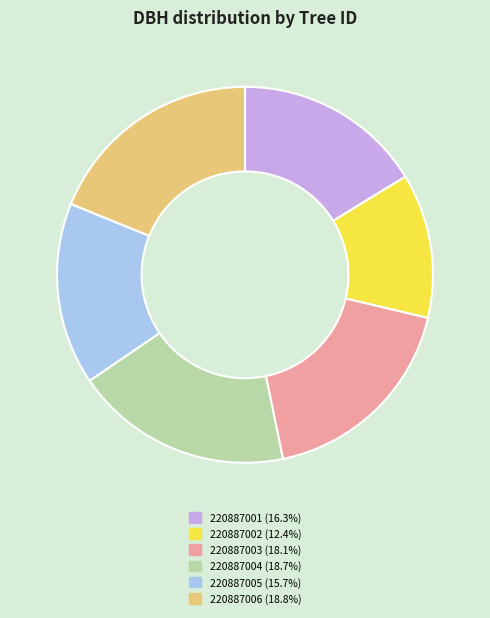

Which category has the smallest portion of the pie?

220887002